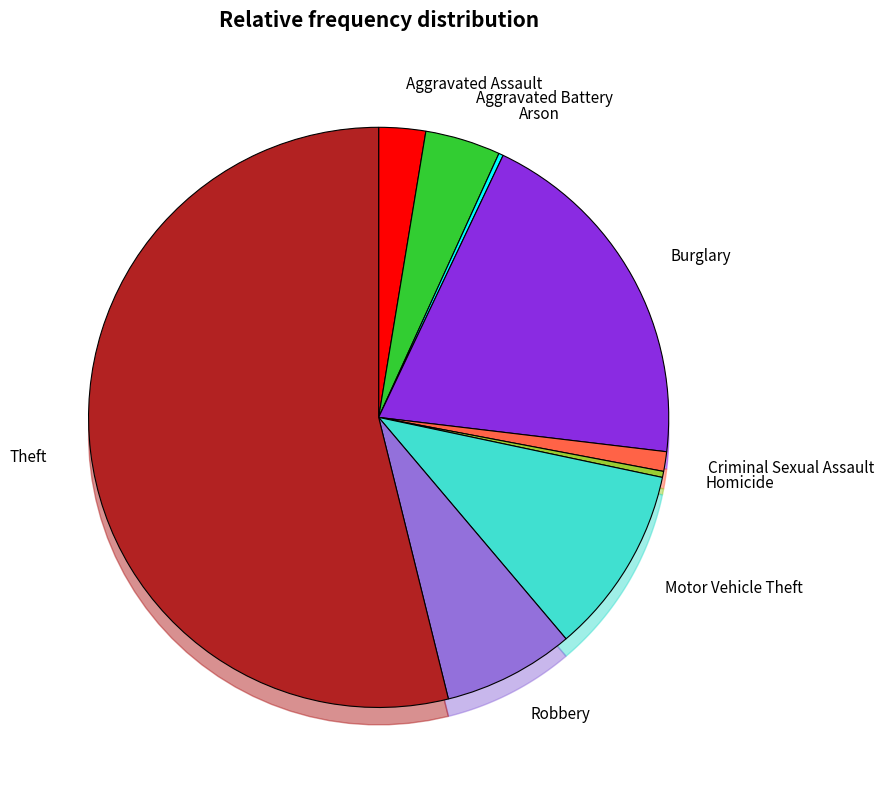

Count the number of slices in the pie.

9